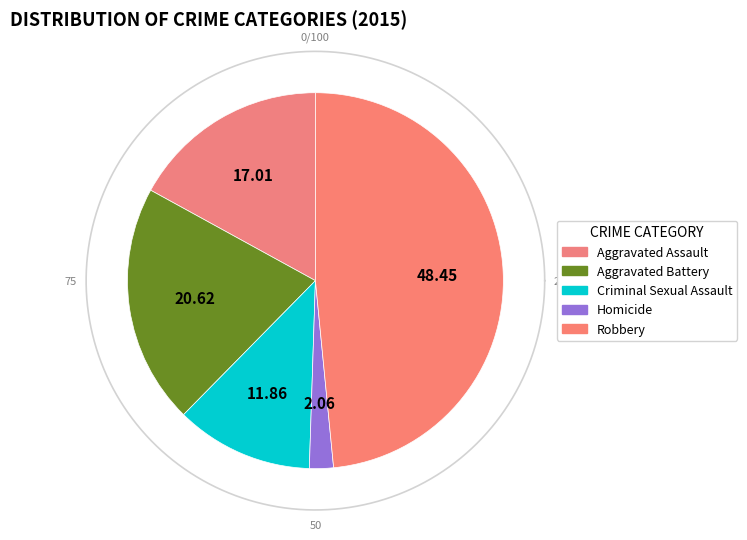

Count the number of slices in the pie.

5